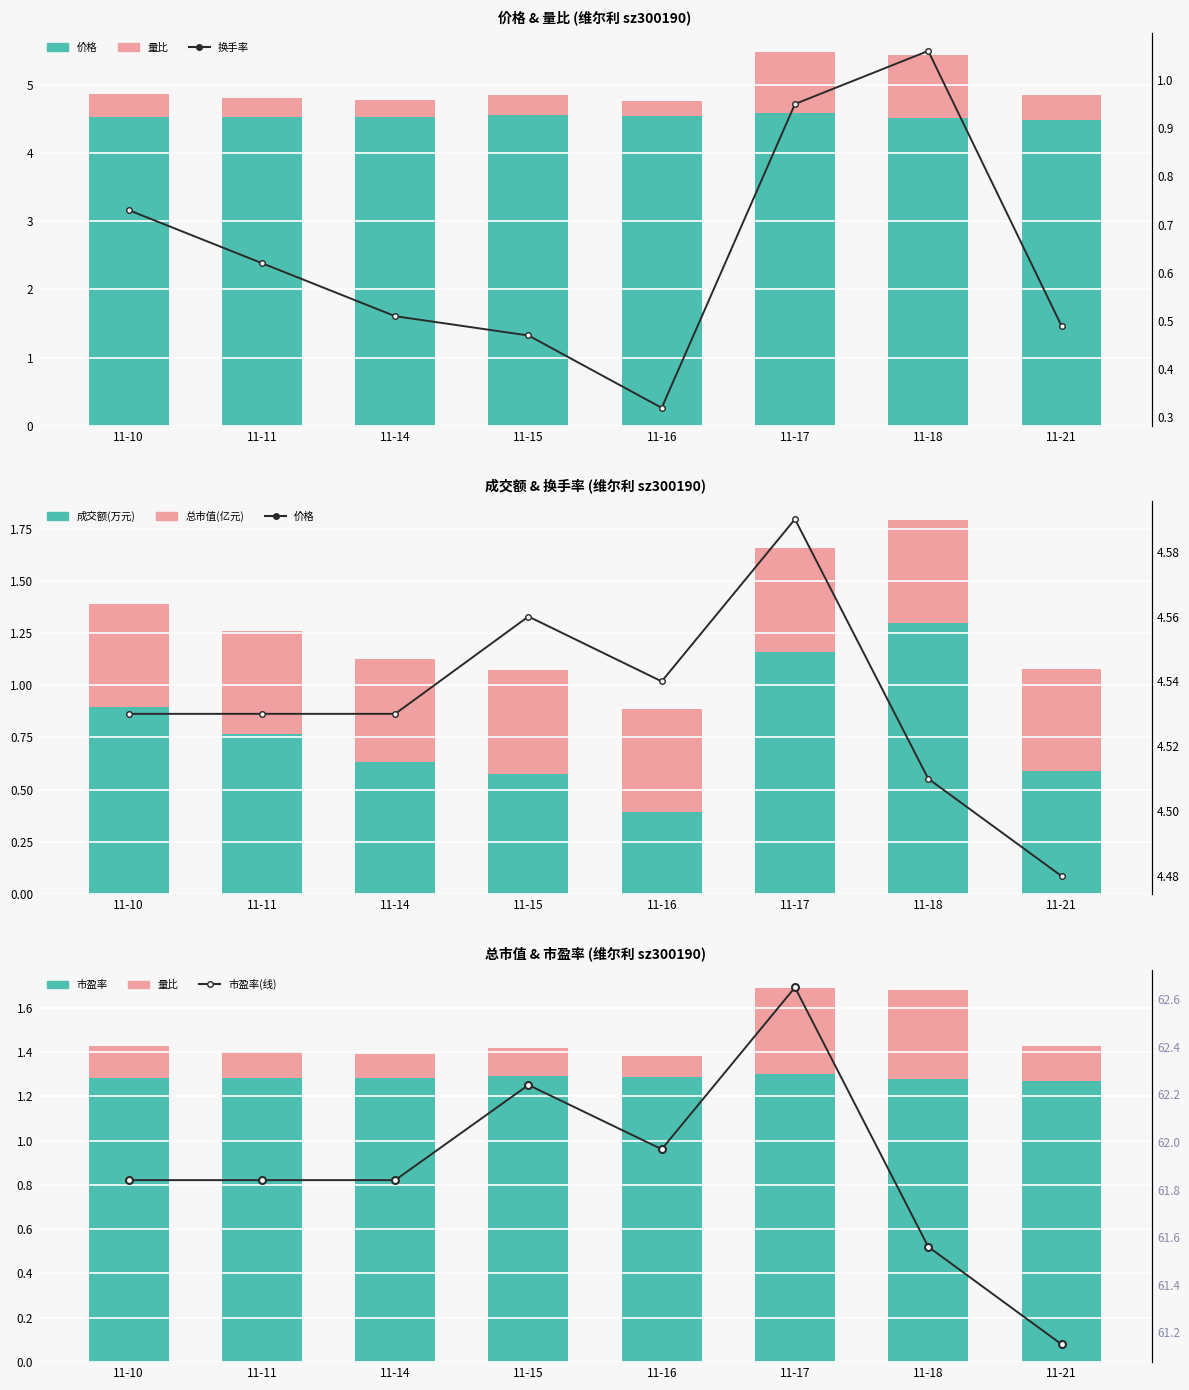

What are all the series names shown in the legend?

价格, 量比, 成交额(万元), 总市值(亿元), 市盈率, 换手率